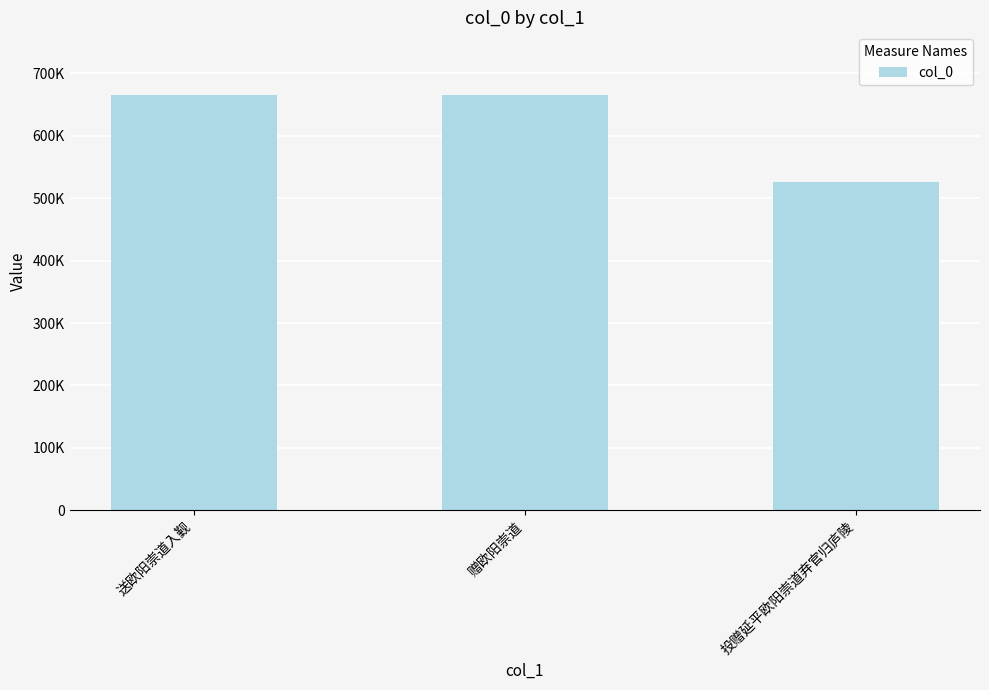

Does the chart contain any negative values?

No